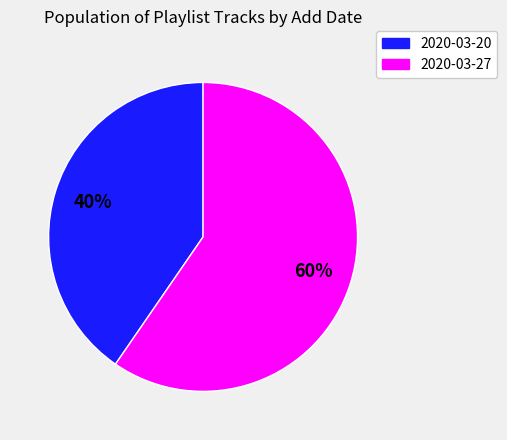

Is there any slice that represents more than half of the pie?

Yes